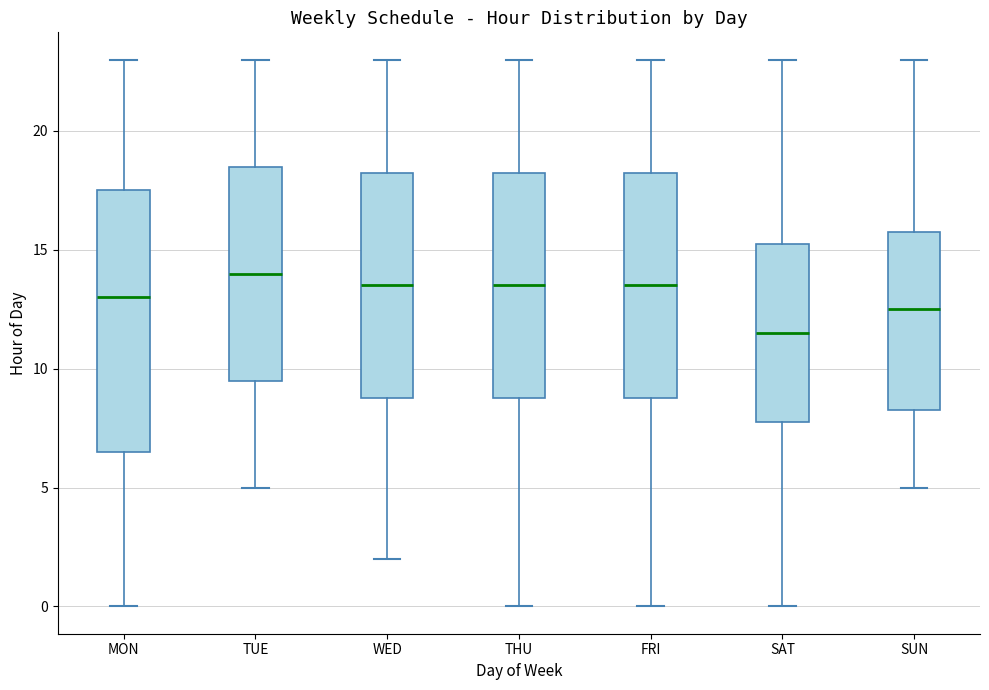

Reading left to right, read every box against the y-axis: the position of its median line, the range the box covers, and the ends of its whiskers. The values are not printed on the chart, so give them approximately, as read against the axis.

MON: median 13.0, box 6.5 to 17.5, whiskers 0.0 to 23.0
TUE: median 14.0, box 9.5 to 18.5, whiskers 5.0 to 23.0
WED: median 13.5, box 9.0 to 18.5, whiskers 2.0 to 23.0
THU: median 13.5, box 9.0 to 18.5, whiskers 0.0 to 23.0
FRI: median 13.5, box 9.0 to 18.5, whiskers 0.0 to 23.0
SAT: median 11.5, box 8.0 to 15.5, whiskers 0.0 to 23.0
SUN: median 12.5, box 8.5 to 16.0, whiskers 5.0 to 23.0